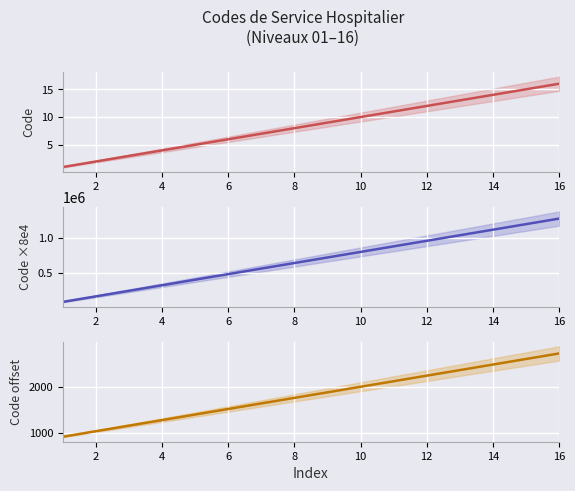

Reading left to right, transcribe all the data shown in this chart.

Code: 1	2	3	4	5	6	7	8	9	10	11	12	13	14	15	16
Code (scaled): 80000	160000	240000	320000	400000	480000	560000	640000	720000	800000	880000	960000	1040000	1120000	1200000	1280000
Code (offset): 920	1040	1160	1280	1400	1520	1640	1760	1880	2000	2120	2240	2360	2480	2600	2720